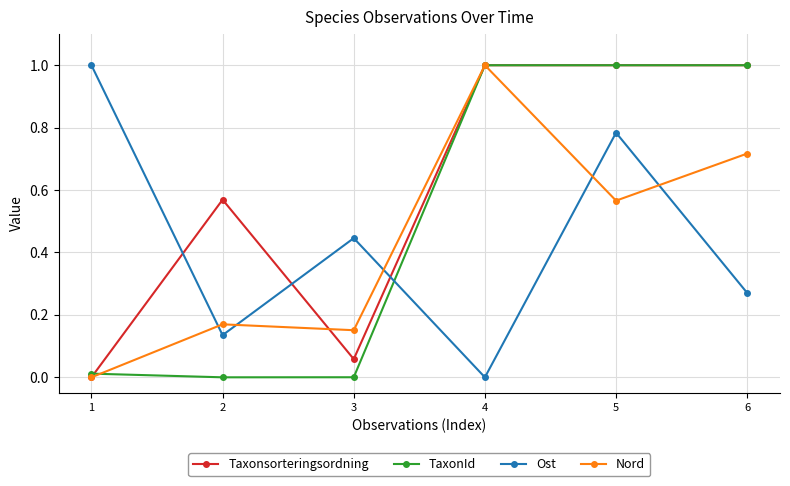

What is the difference between the second highest and second lowest values in the Taxonsorteringsordning series?

0.9